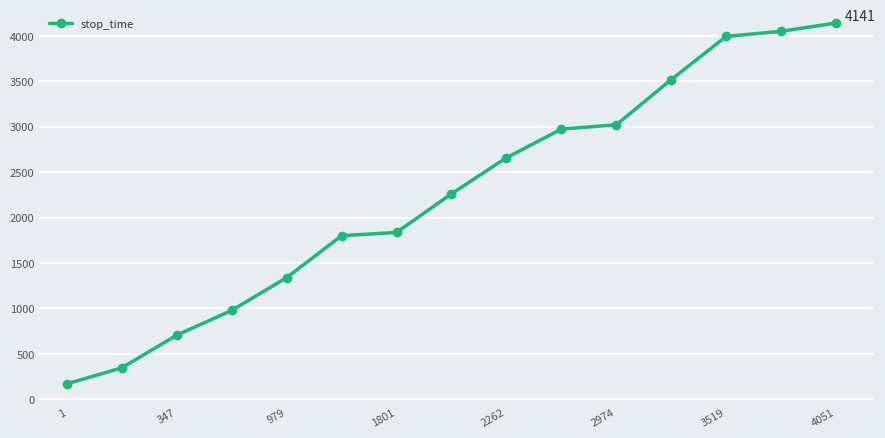

What is the difference between the second highest and minimum values?

3880